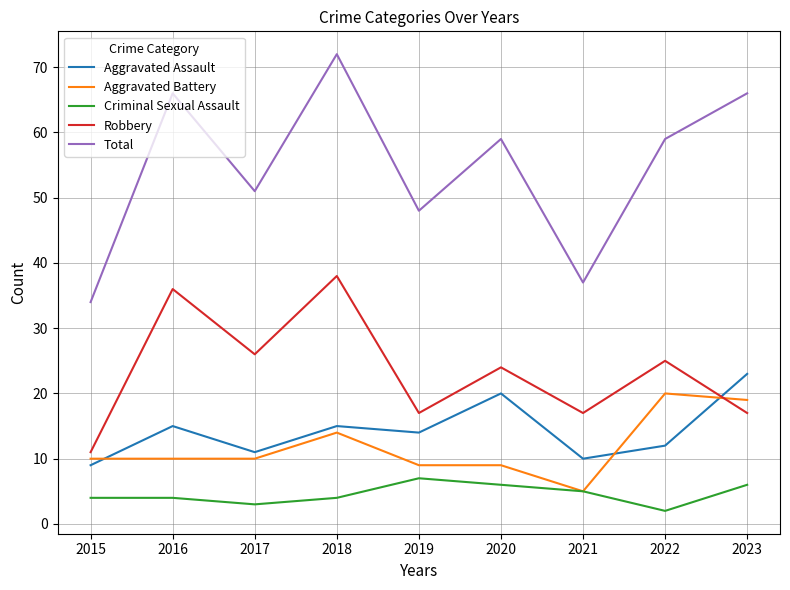

What value does the Criminal Sexual Assault series have at 2017?

3